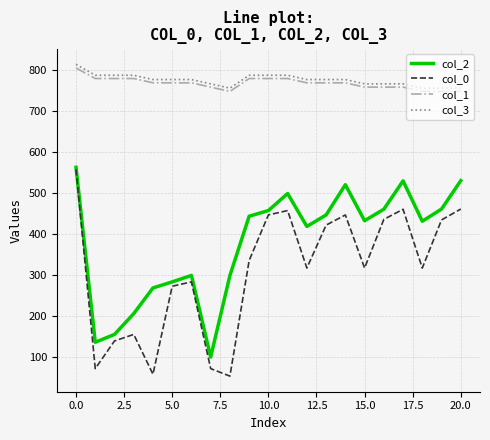

What is the difference between the maximum and minimum values in the col_2 series?

461.7